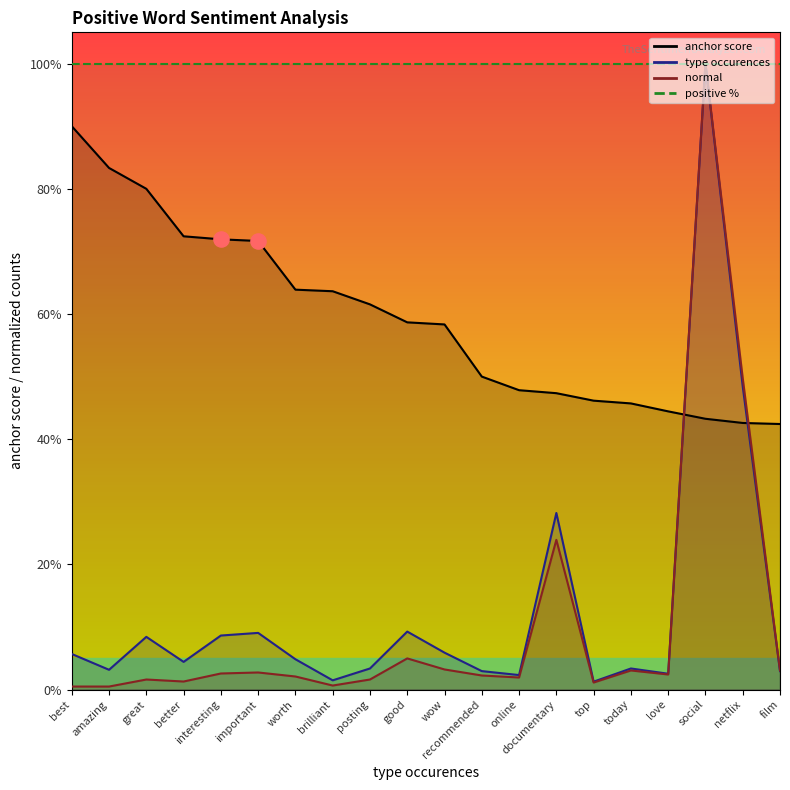

At how many categories does at least one series exceed 0?

20